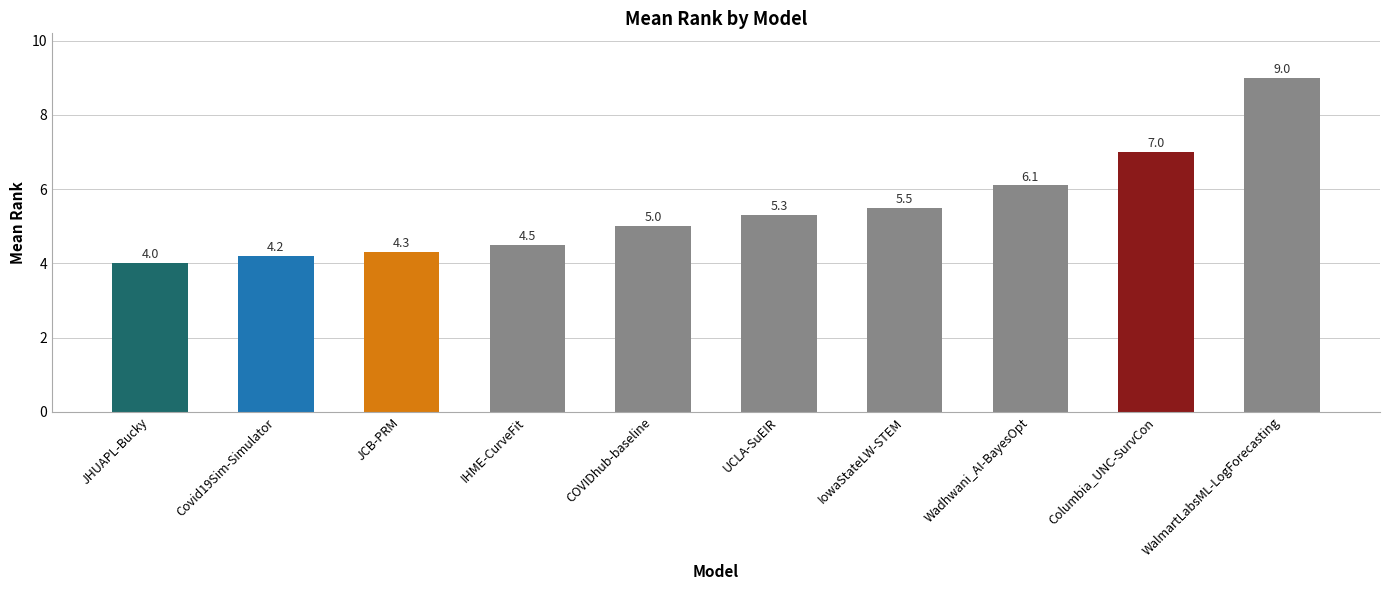

Is it true that the value at JHUAPL-Bucky is 4.0?

True